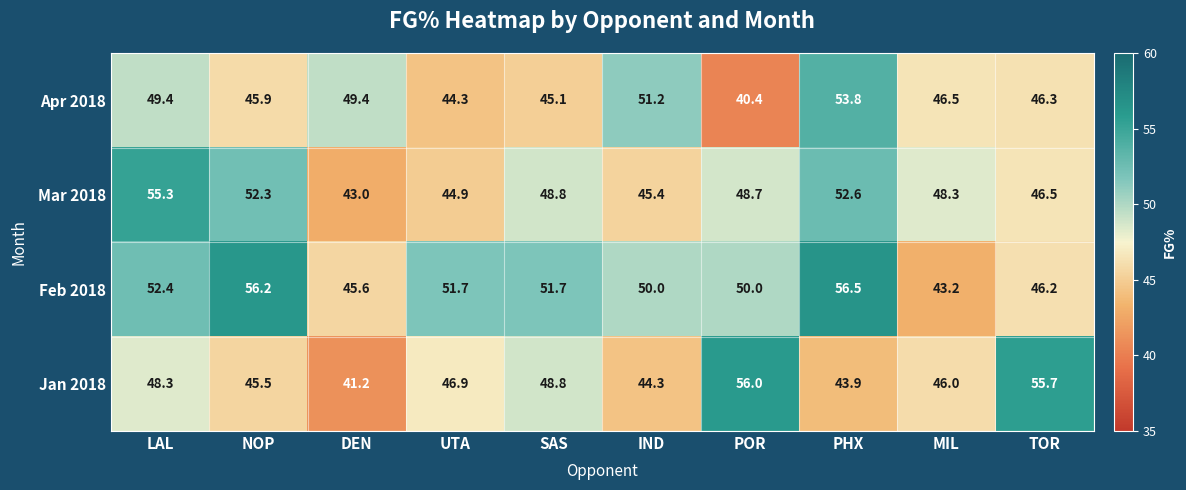

At which category does the chart reach its minimum across all series?

POR